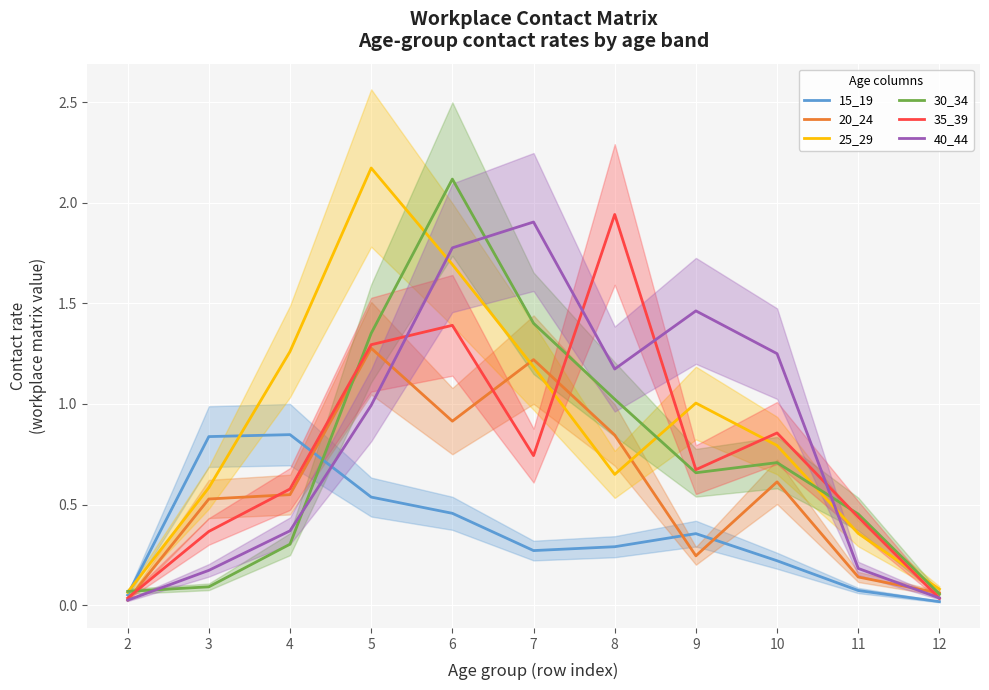

Read the 35_39 value at 4.

0.6